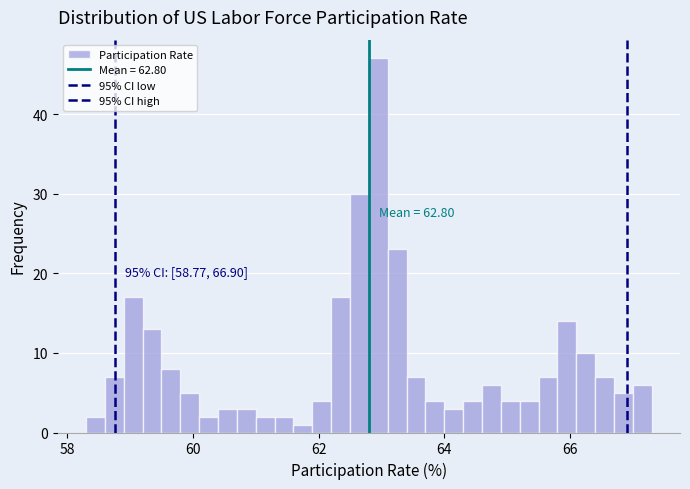

Around what value on the x-axis is the tallest bar? Give the approximate position of its centre, as read against the axis.

63.0